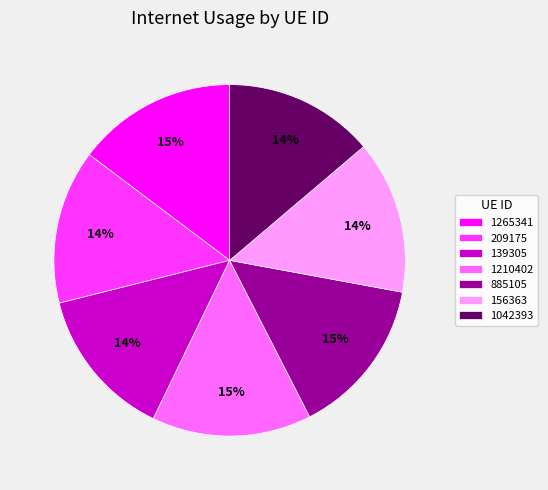

Does any single category account for the majority?

No